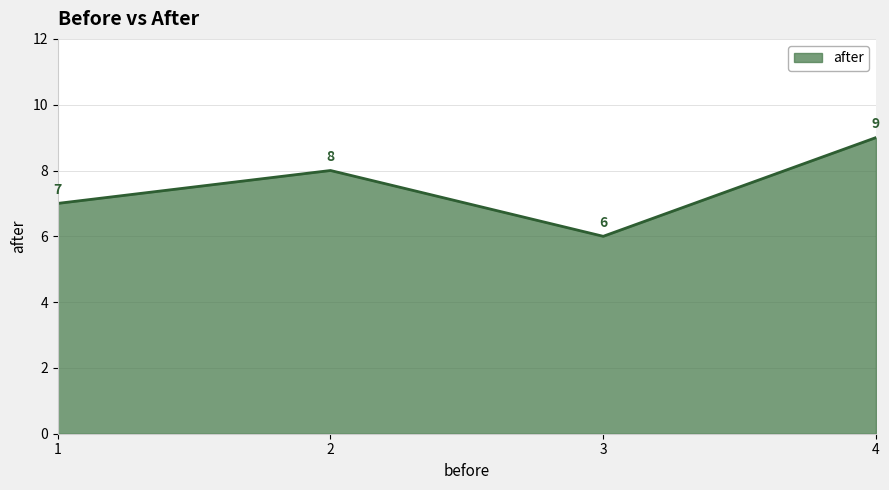

Where is the first local minimum?

3